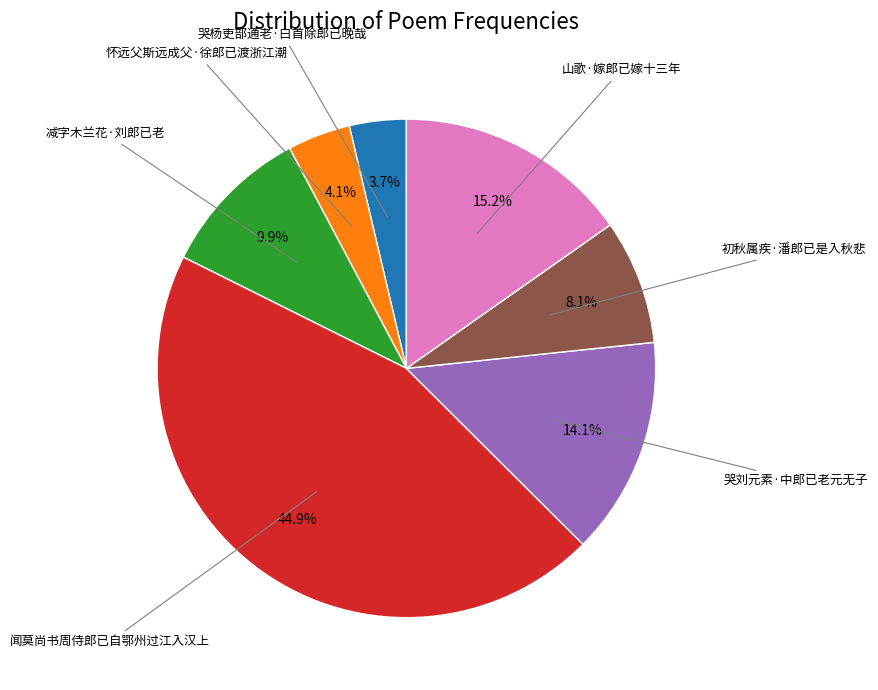

How many slices are in this pie chart?

7